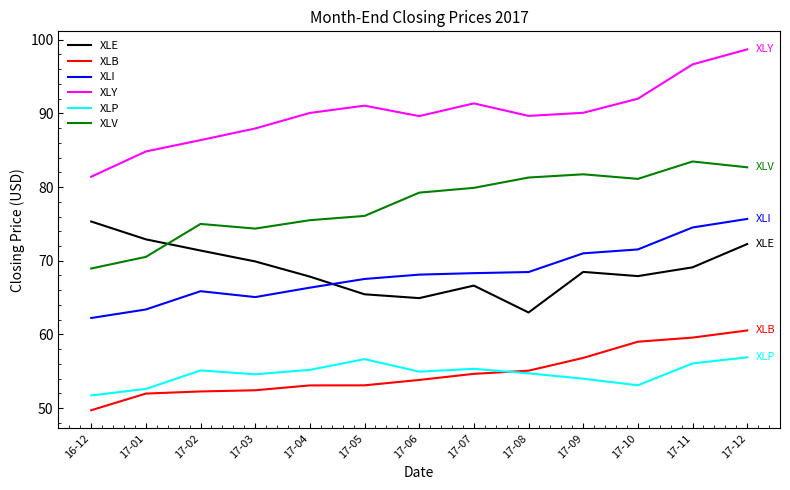

Which series changed the most between 17-08 and 17-09?

XLE